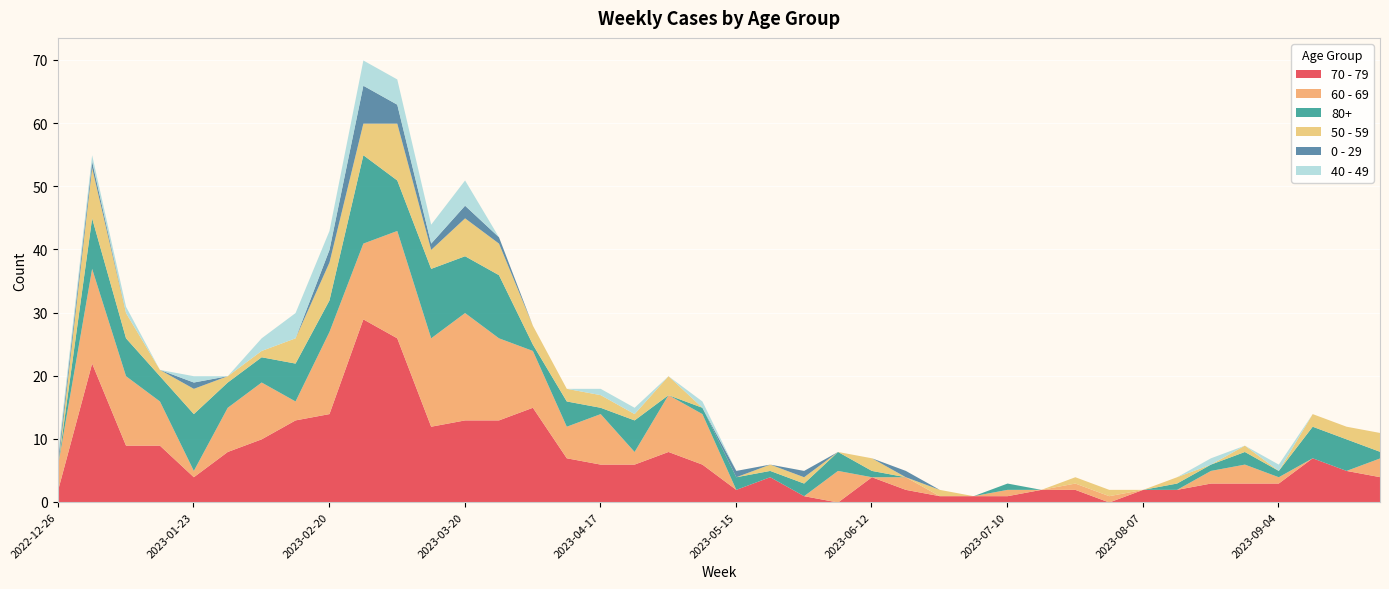

Count the number of data series in this chart.

6